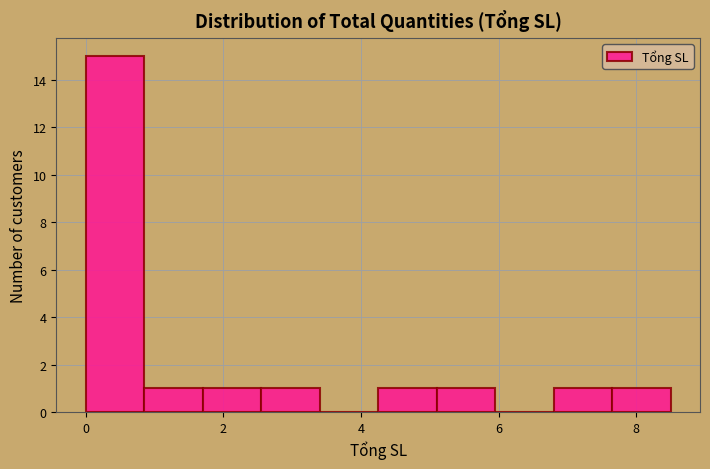

What is the height of the bar covering 1.70 to 2.55 on the x-axis? Neither the bar edges nor the heights are printed on the chart, so give them approximately, as read against the axes.

1